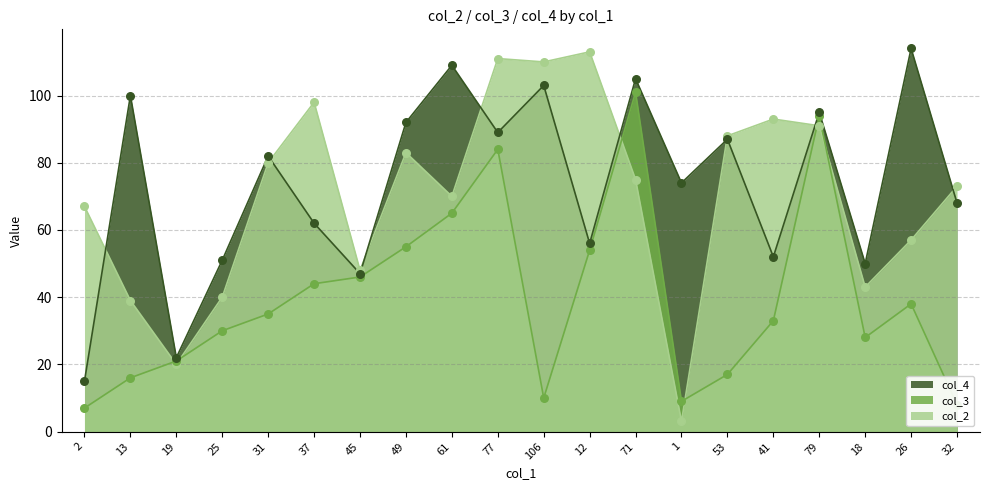

Which series has the largest total across all categories?

col_4